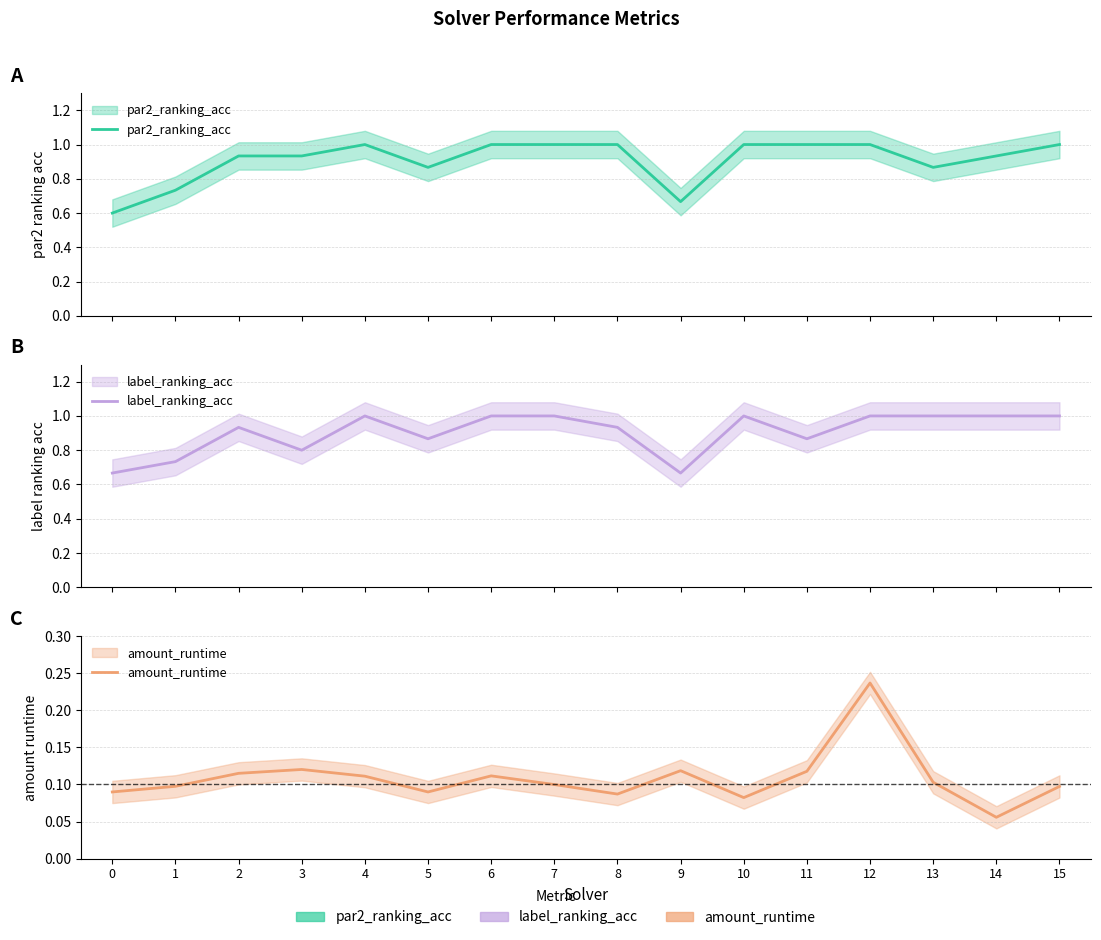

Which label corresponds to the largest value in the chart?

4